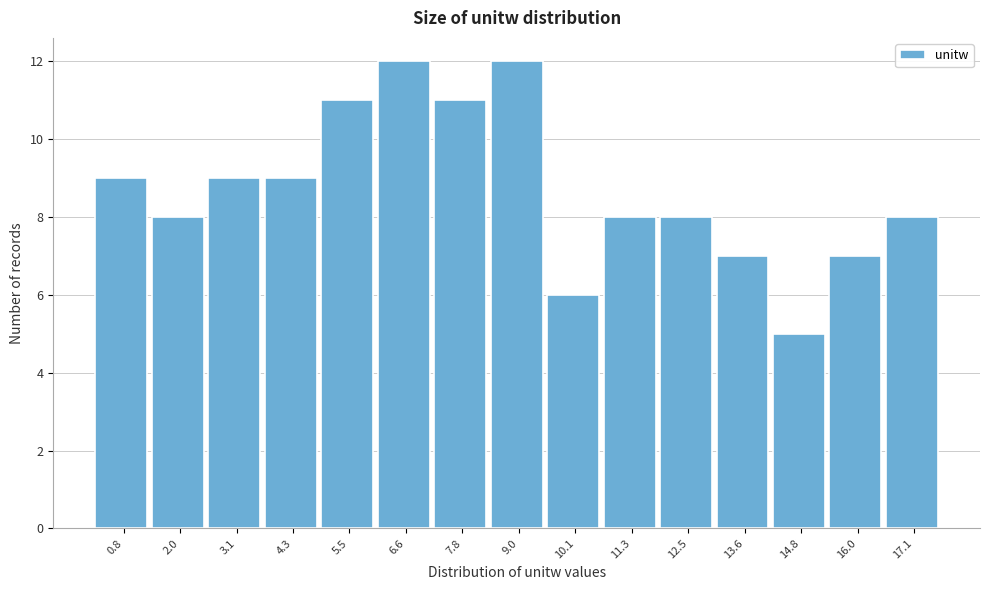

What is the height of the bar covering 9.6 to 10.8 on the x-axis? Neither the bar edges nor the heights are printed on the chart, so give them approximately, as read against the axes.

6